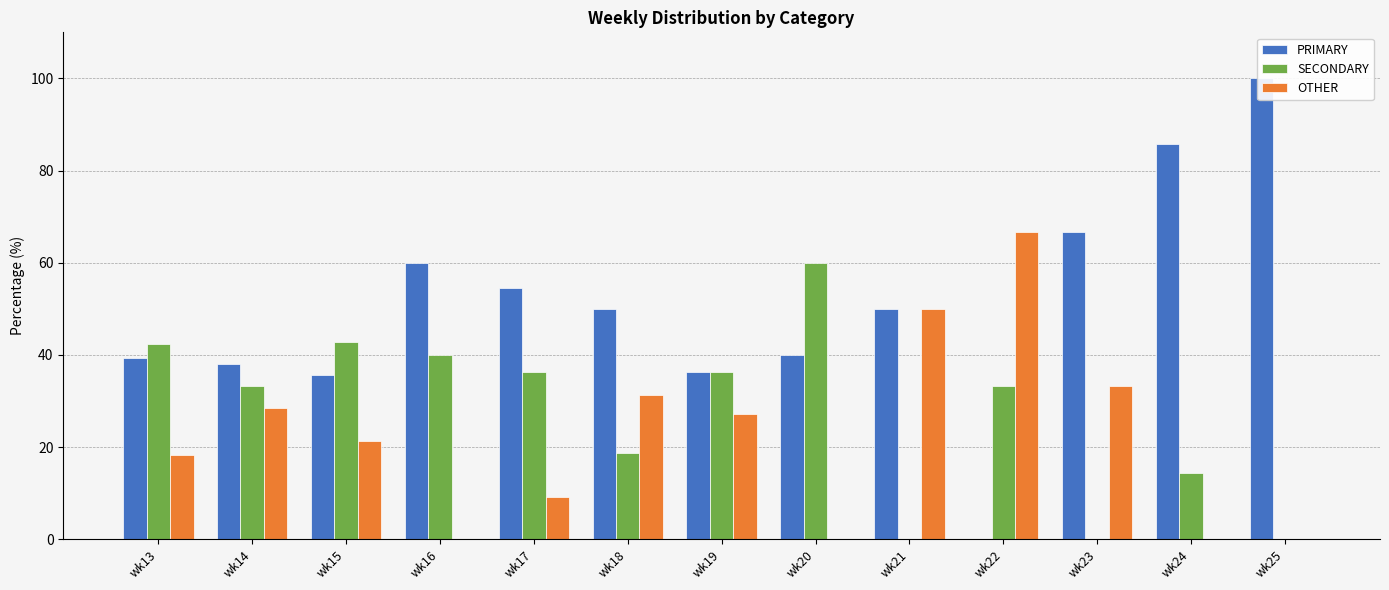

What is the difference between the highest and lowest values at wk13?

24.2